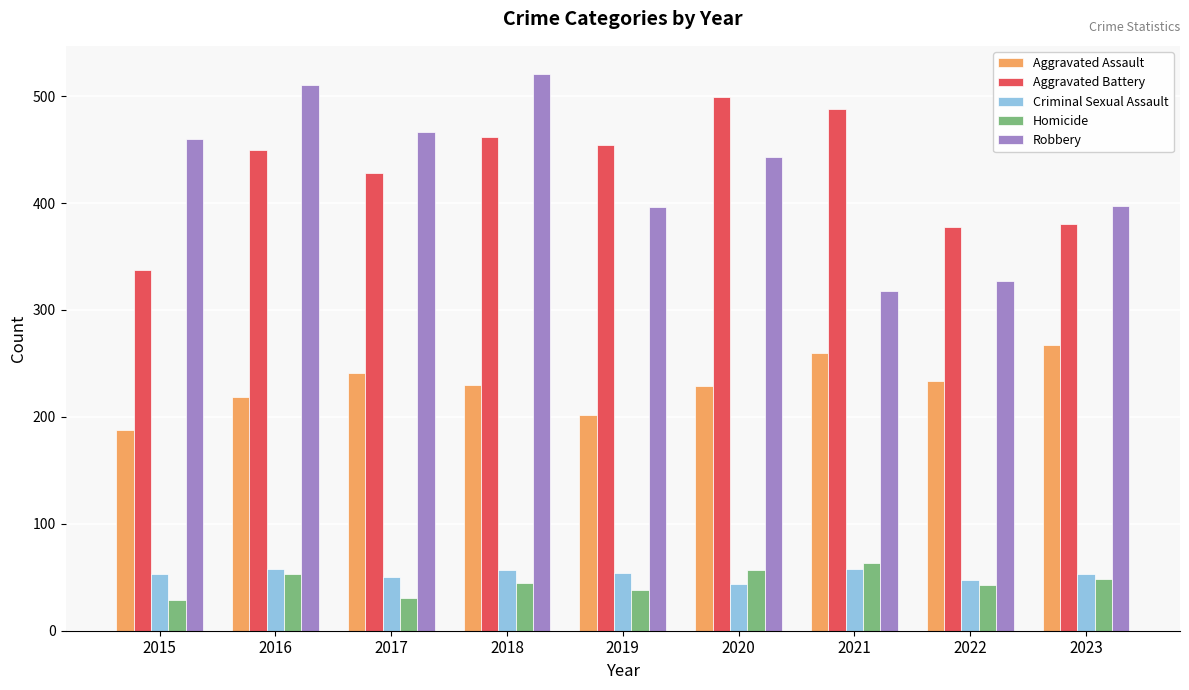

Are the bars grouped side by side (vs. stacked)?

Yes